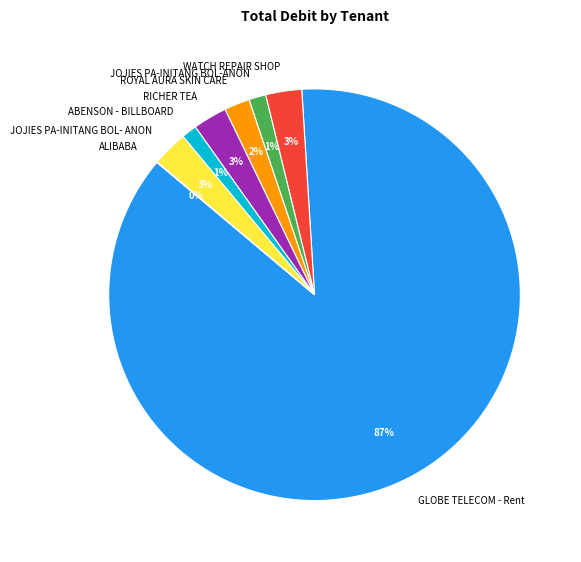

Is there a majority slice in this chart?

Yes